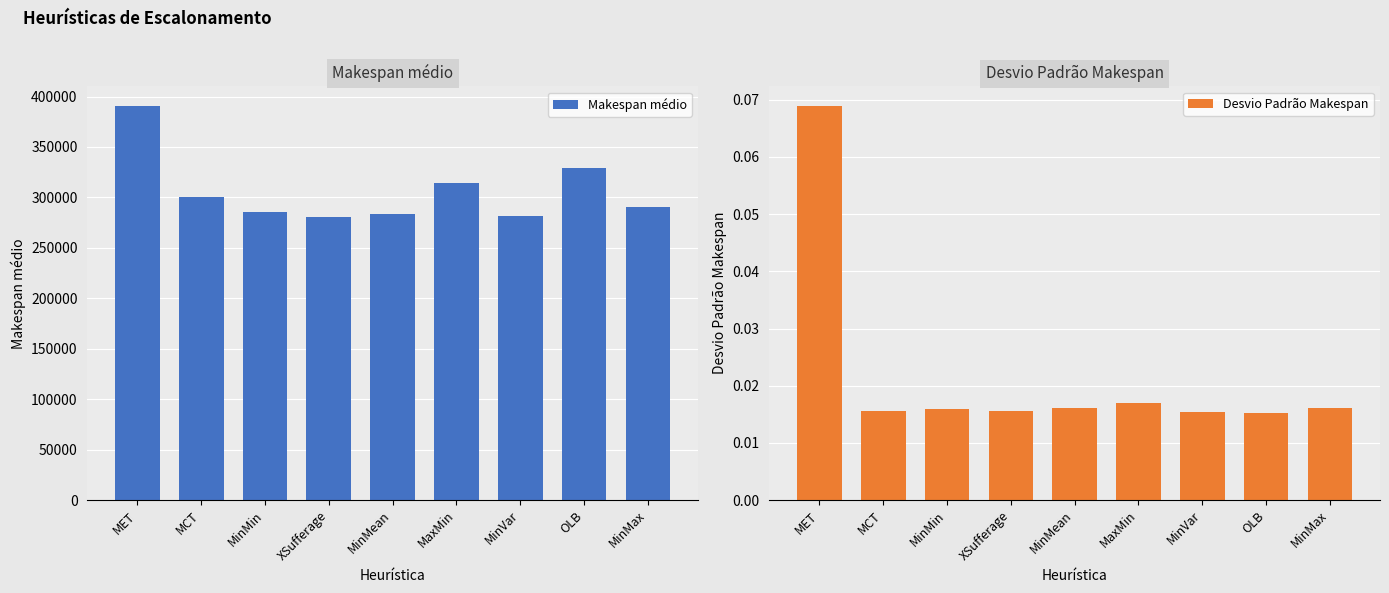

How many distinct data groups are displayed?

2